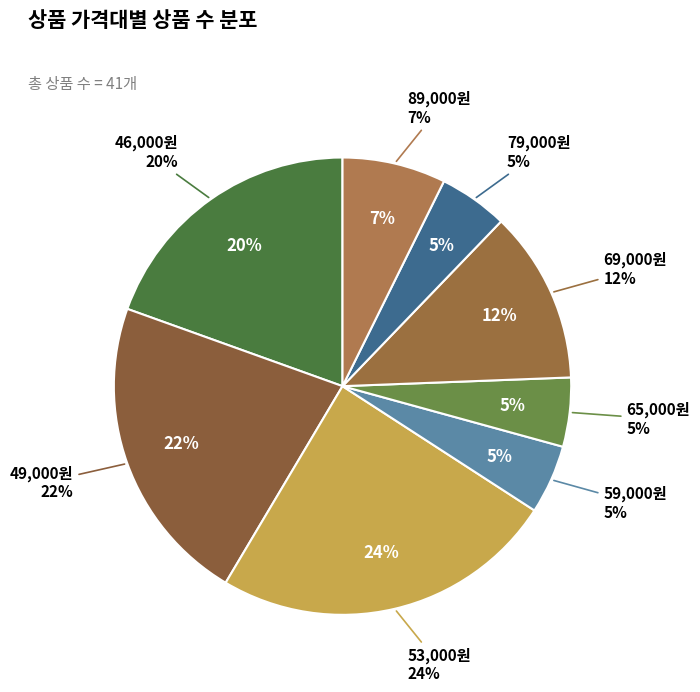

Which category has the biggest portion of the pie?

53,000원